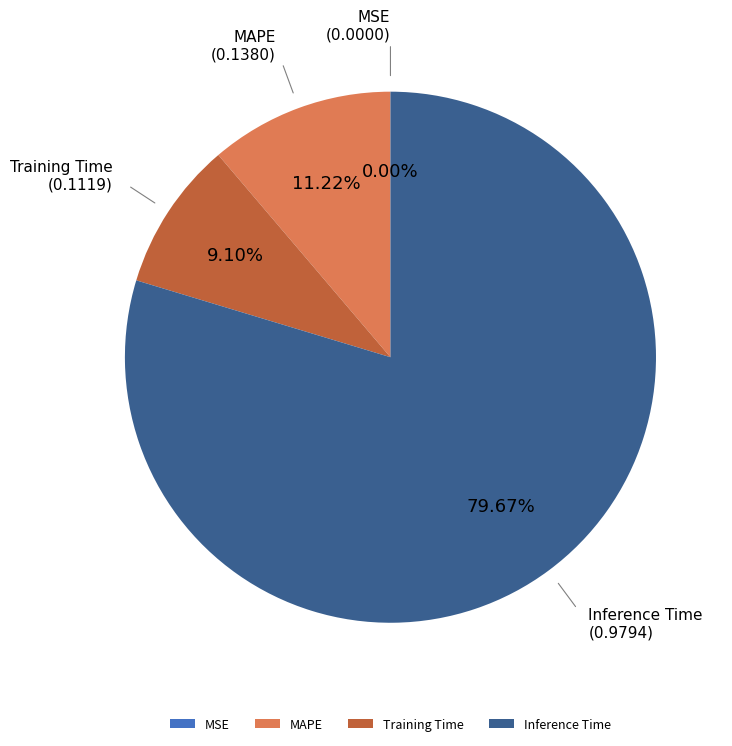

Is there a majority slice in this chart?

Yes